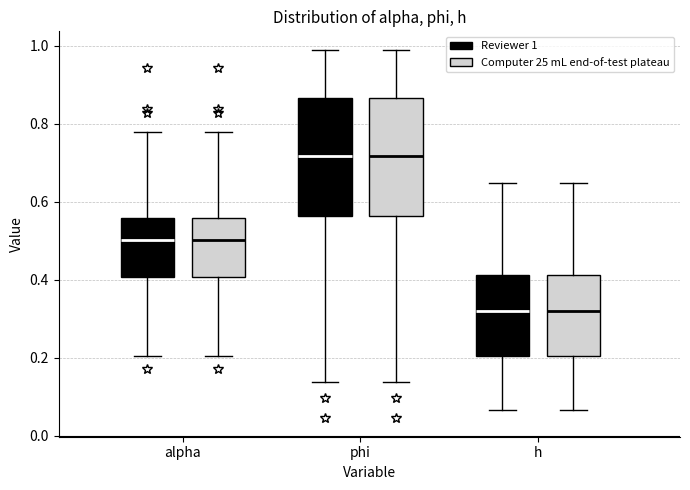

Reading left to right, transcribe this box plot: for each box, give where its median line is, the range the box spans, and where its two whiskers end, as read against the y-axis. The values are not printed on the chart, so give them approximately, as read against the axis.

alpha (Reviewer 1): median 0.50, box 0.40 to 0.56, whiskers 0.20 to 0.78
alpha (Computer 25 mL end-of-test plateau): median 0.50, box 0.40 to 0.56, whiskers 0.20 to 0.78
phi (Reviewer 1): median 0.72, box 0.56 to 0.86, whiskers 0.14 to 1.00
phi (Computer 25 mL end-of-test plateau): median 0.72, box 0.56 to 0.86, whiskers 0.14 to 1.00
h (Reviewer 1): median 0.32, box 0.20 to 0.42, whiskers 0.06 to 0.64
h (Computer 25 mL end-of-test plateau): median 0.32, box 0.20 to 0.42, whiskers 0.06 to 0.64